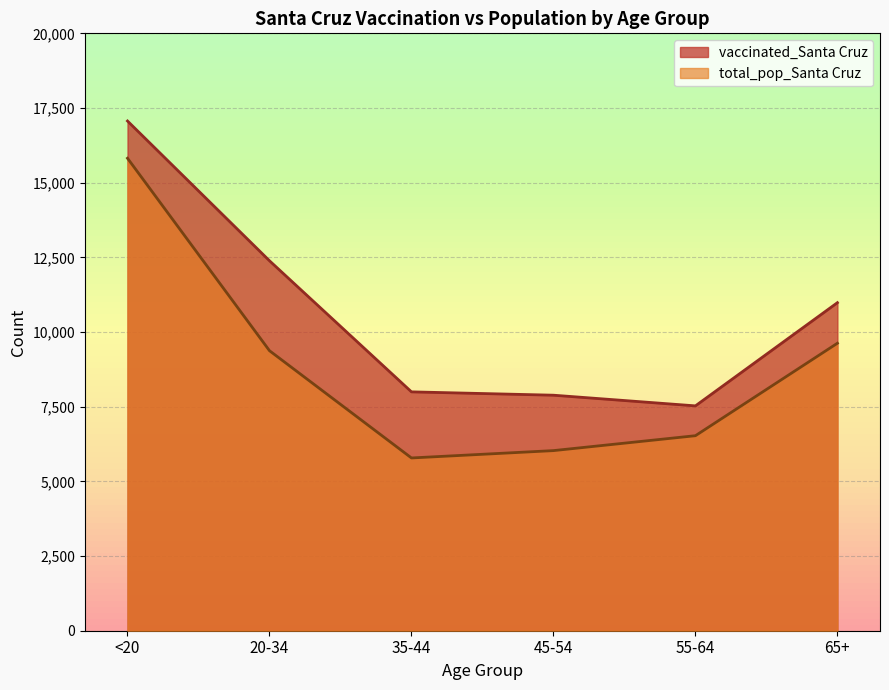

True or false: vaccinated_Santa Cruz and total_pop_Santa Cruz intersect in this chart.

False